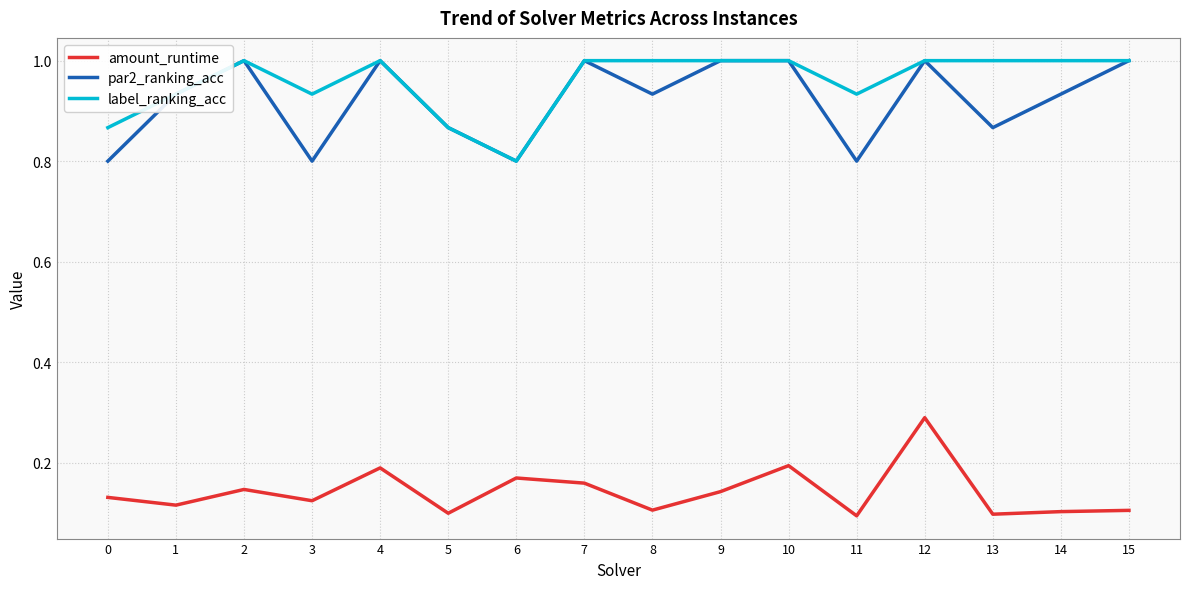

Count the amount_runtime values in the range 0 to 1.

16